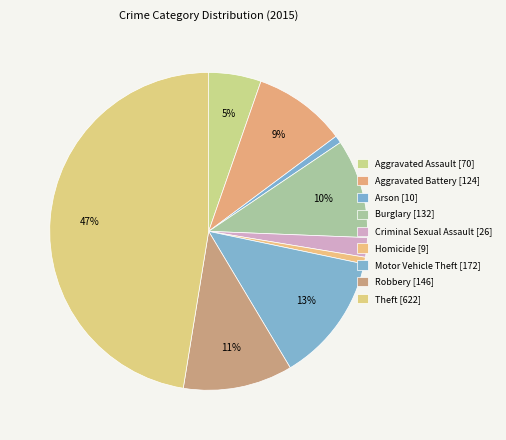

To the nearest percent, what portion does Burglary represent?

10%